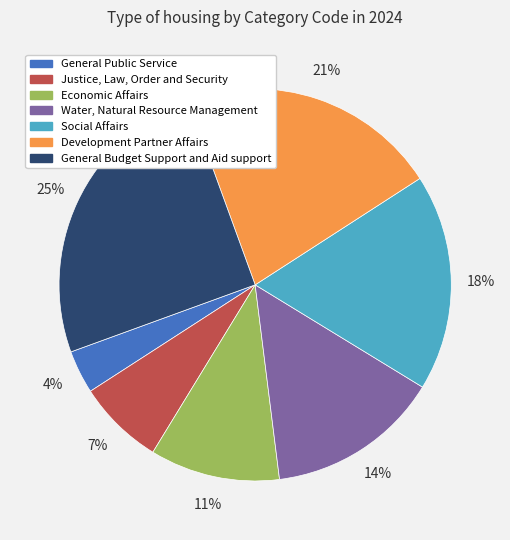

Is the sum of Justice, Law, Order and Security and Social Affairs greater than half?

No